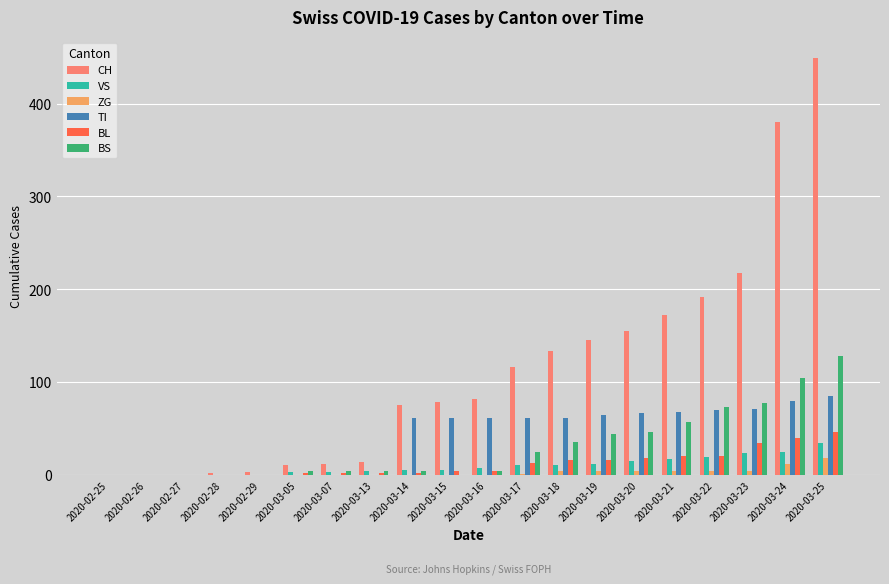

How many distinct data groups are displayed?

6